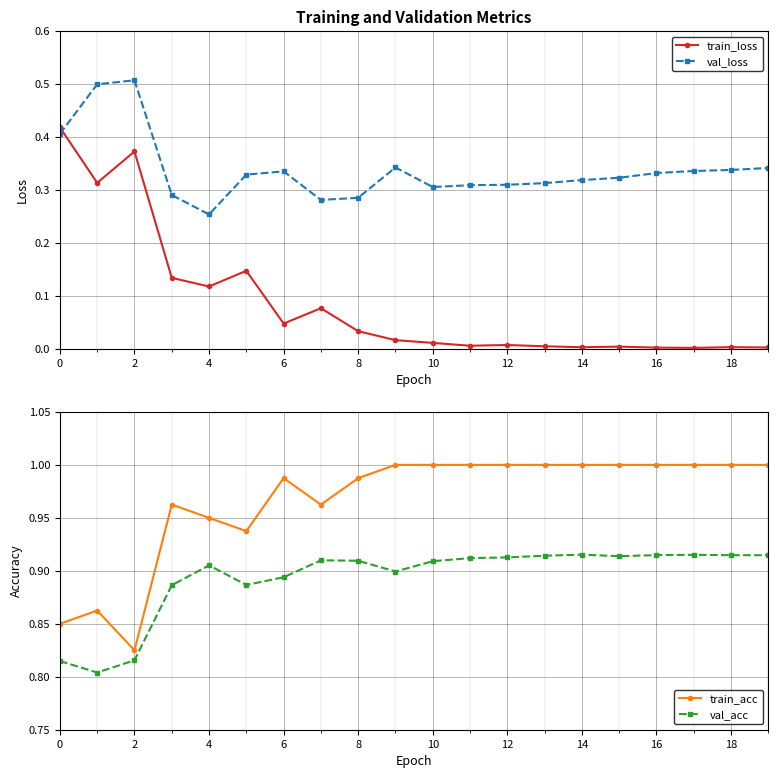

True or false: val_loss has a value of 0.2 at 12.

False